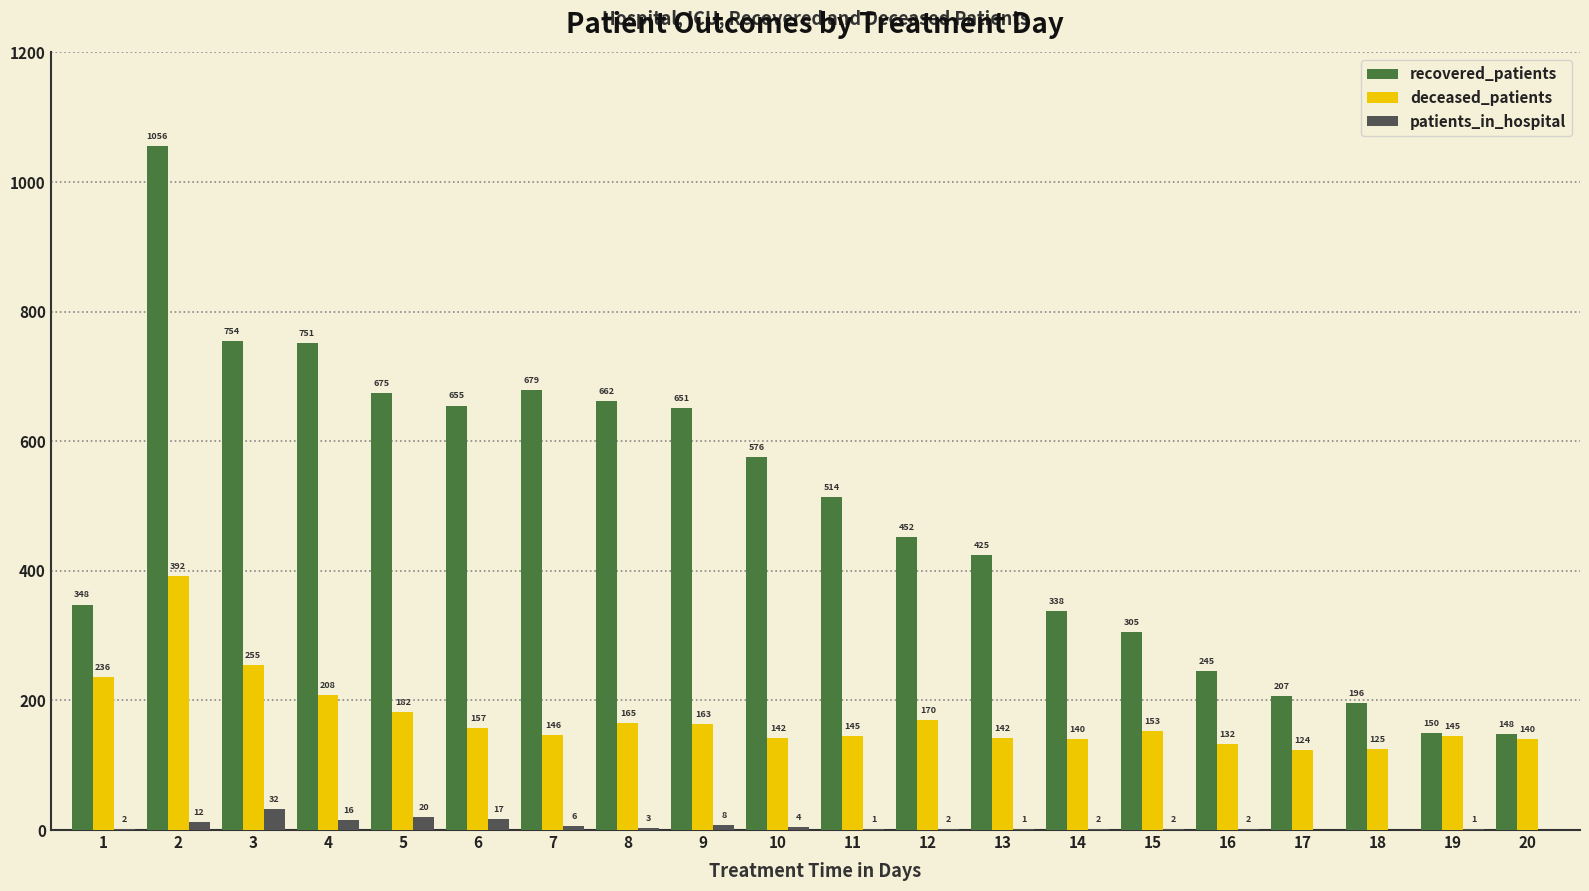

Which series has the widest spread of values?

recovered_patients